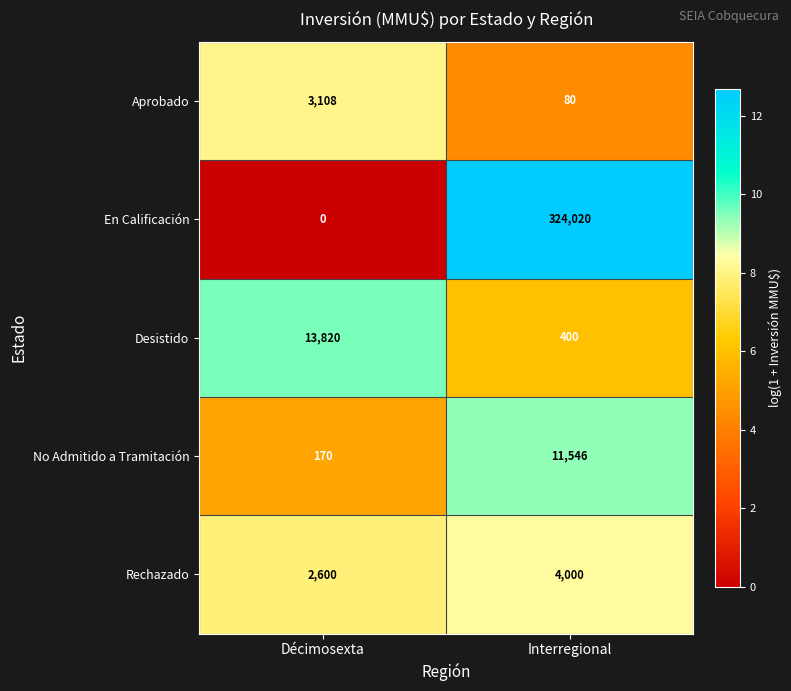

Count the number of data series in this chart.

5